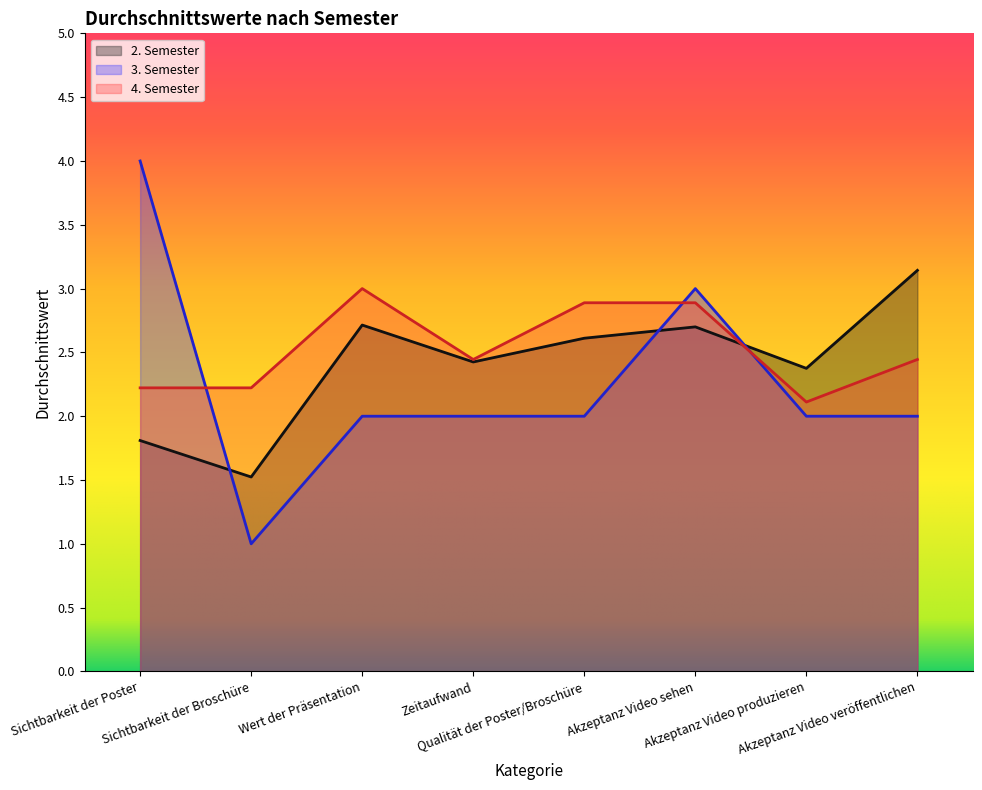

How many categories are shown in the chart?

8